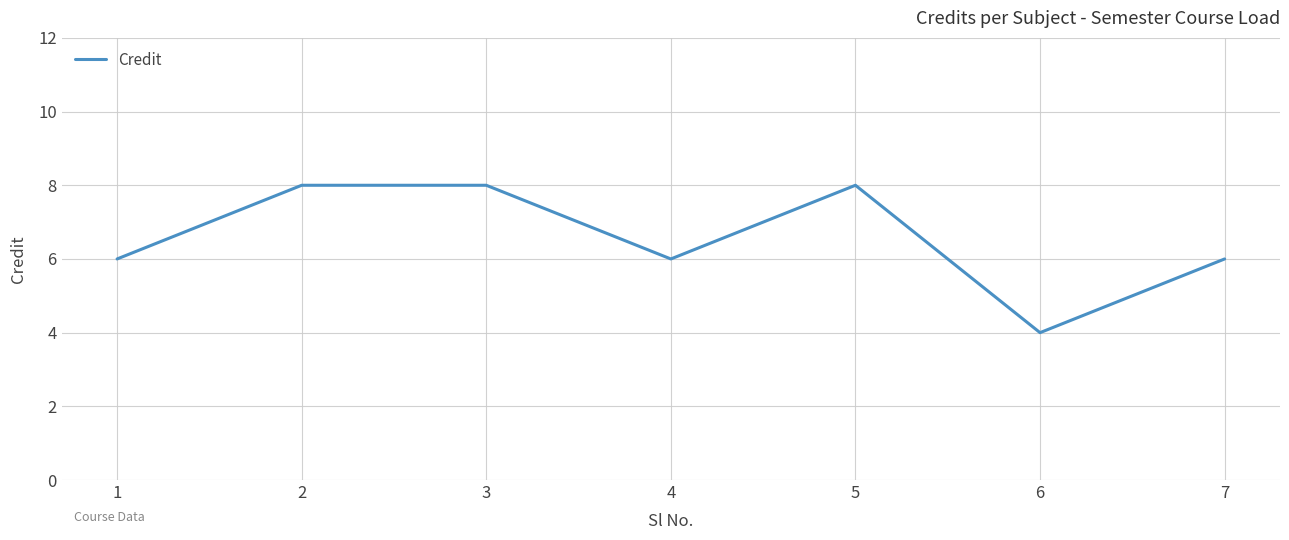

How many lines are shown in the chart?

1